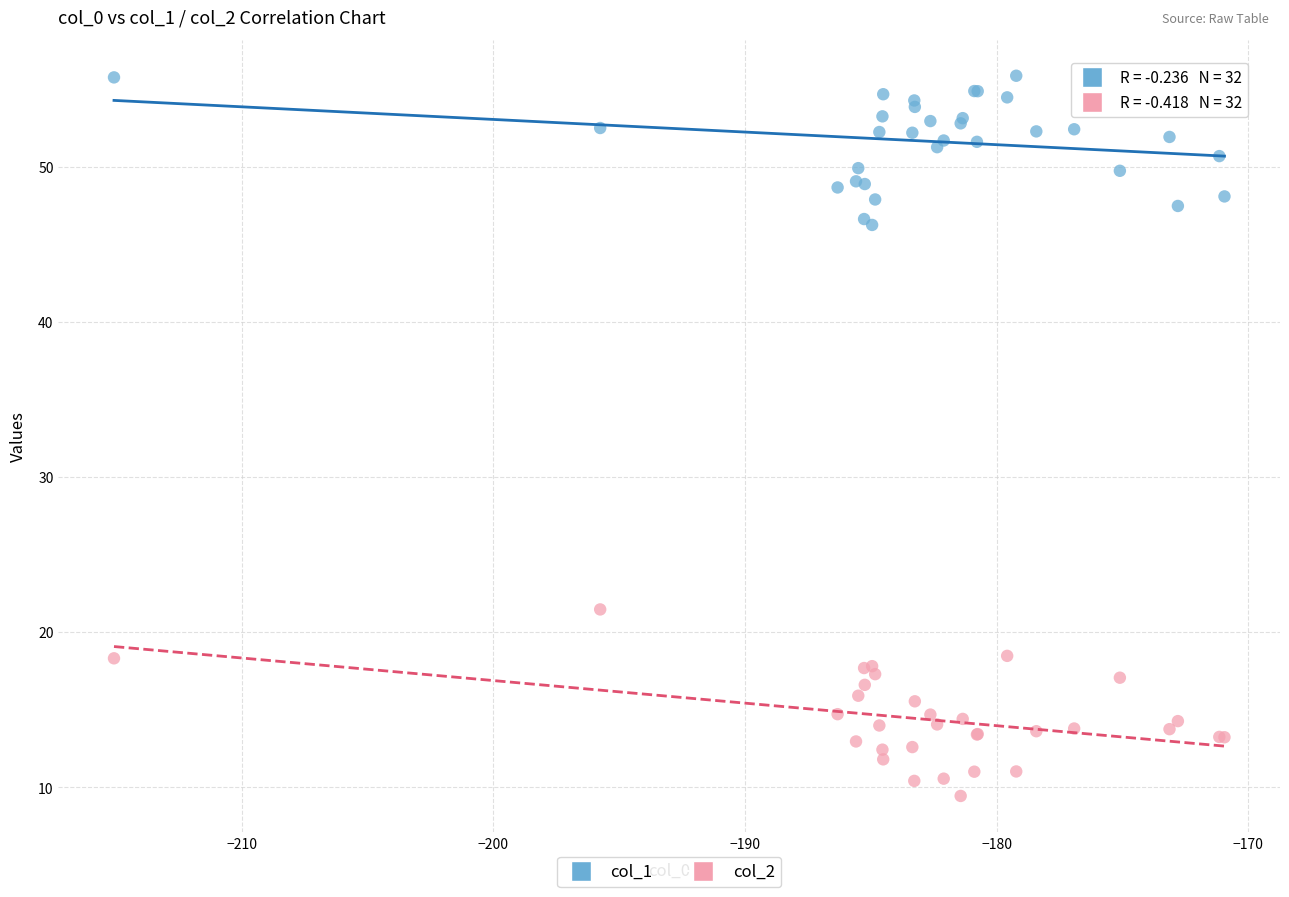

Across all series, what Y value is closest to 32?

21.5